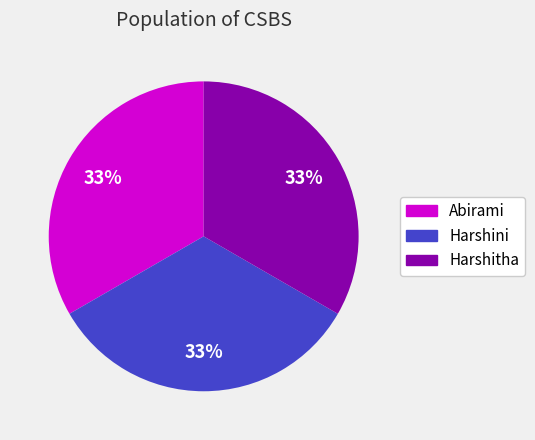

To the nearest percent, what is the average slice percentage?

33%